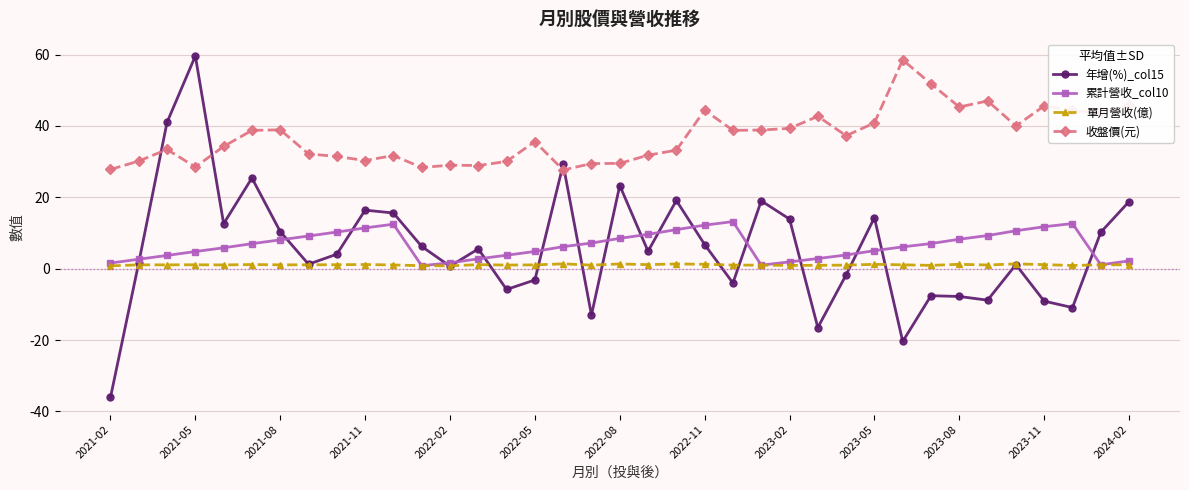

How many positive values does the 年增(%)_col15 series have?

24